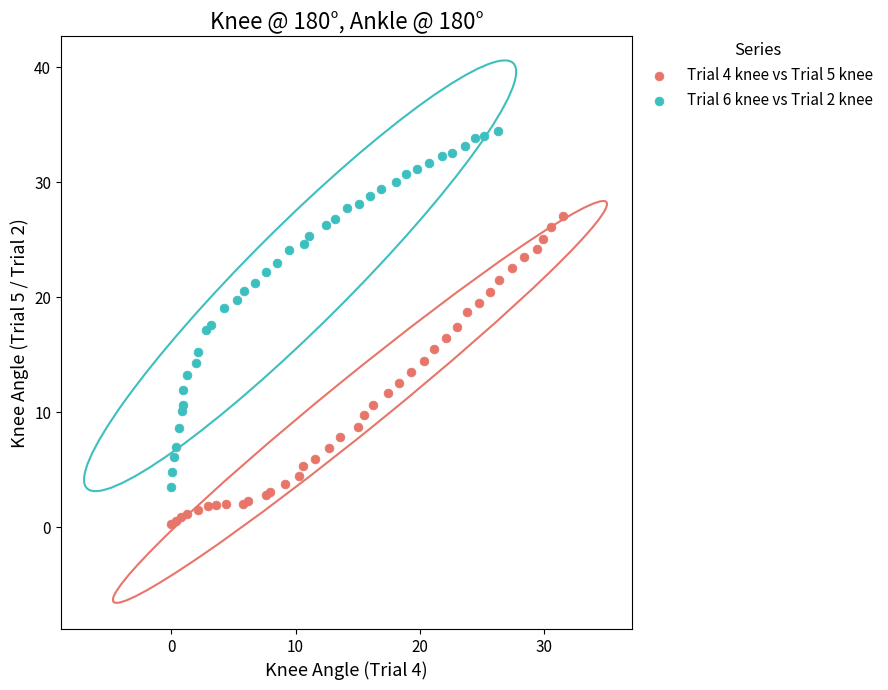

Which series has the largest Y range (max minus min)?

Trial 6 knee vs Trial 2 knee